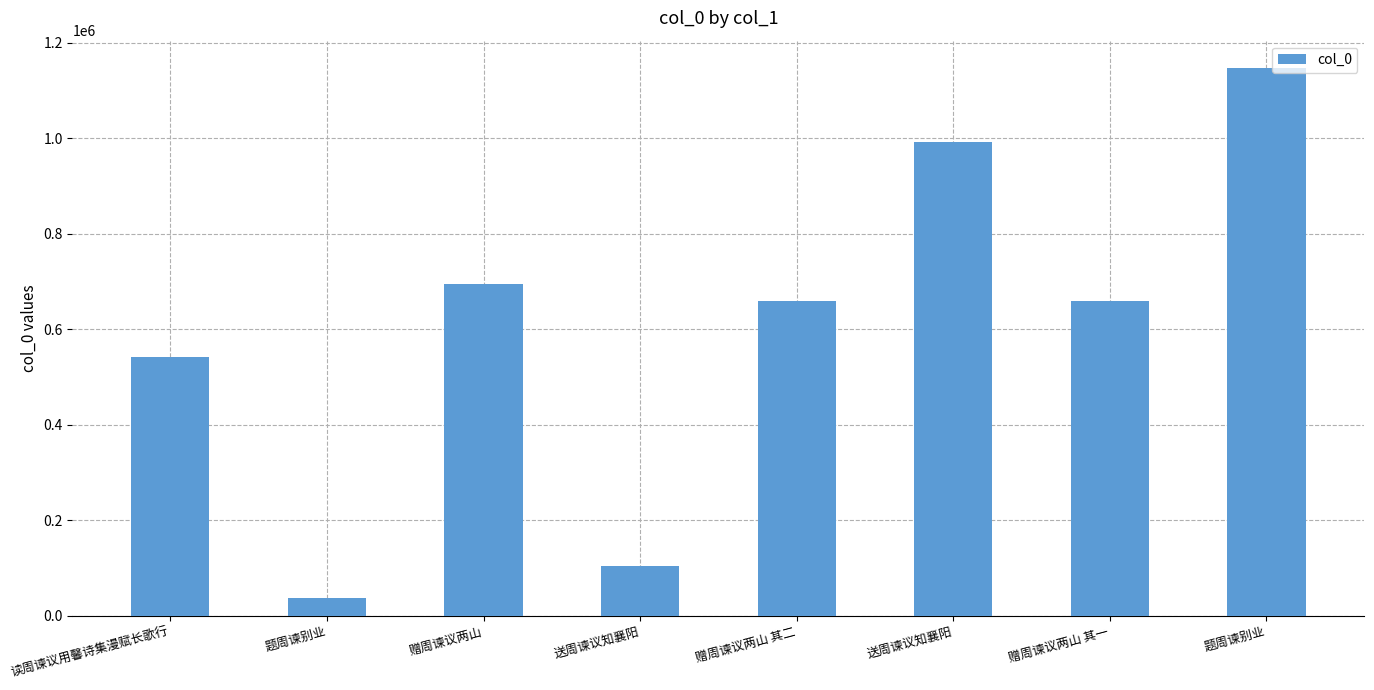

What is the label of the 1st bar from the left?

读周谏议用馨诗集漫赋长歌行